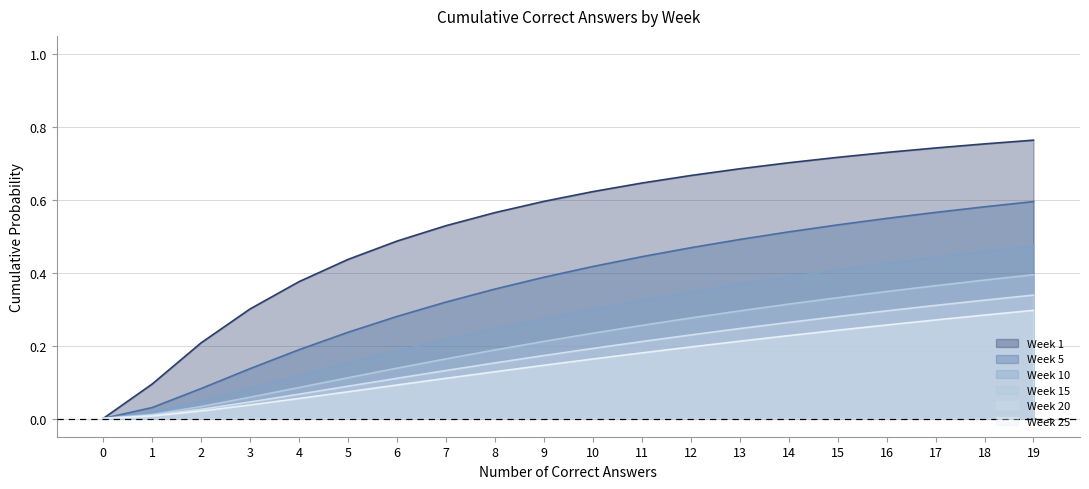

What is the value of the Week 10 point at the 8th from the left?

0.2